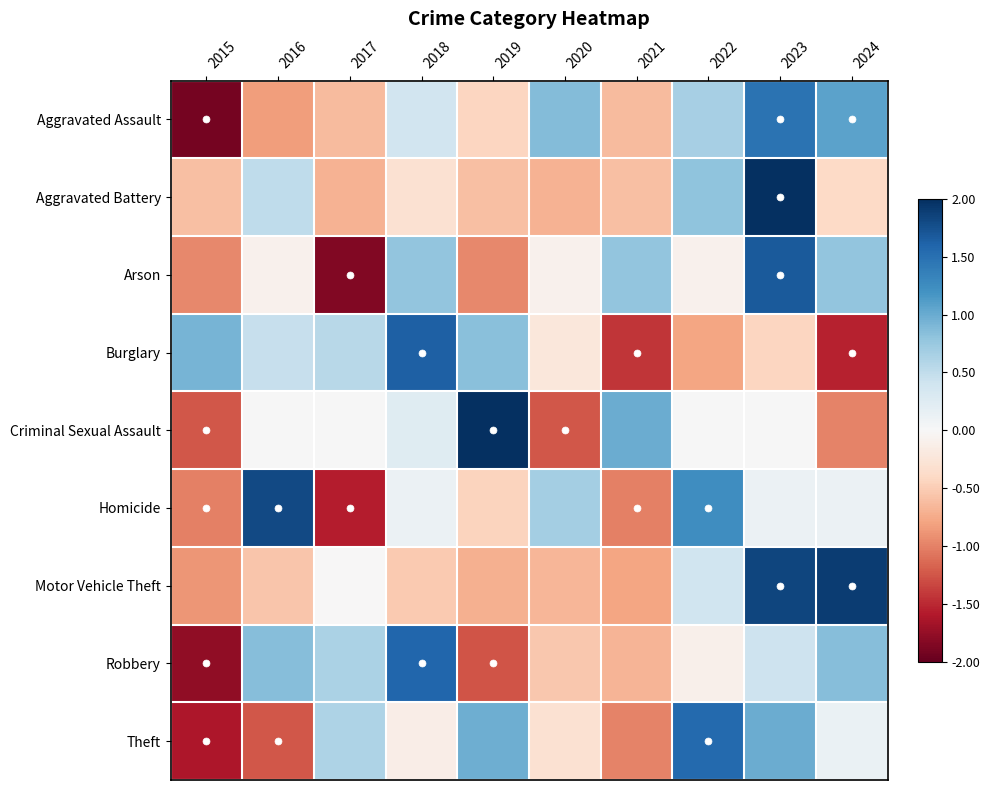

Reading left to right, what are all the values shown in this chart?

Aggravated Assault: 2015=-1.9	2016=-0.8	2017=-0.6	2018=0.4	2019=-0.4	2020=0.9	2021=-0.6	2022=0.7	2023=1.5	2024=1.1
Aggravated Battery: 2015=-0.6	2016=0.5	2017=-0.7	2018=-0.3	2019=-0.6	2020=-0.7	2021=-0.6	2022=0.8	2023=2.6	2024=-0.4
Arson: 2015=-1.0	2016=-0.1	2017=-1.8	2018=0.8	2019=-1.0	2020=-0.1	2021=0.8	2022=-0.1	2023=1.7	2024=0.8
Burglary: 2015=0.9	2016=0.5	2017=0.6	2018=1.6	2019=0.8	2020=-0.2	2021=-1.4	2022=-0.8	2023=-0.4	2024=-1.5
Criminal Sexual Assault: 2015=-1.2	2016=0.0	2017=0.0	2018=0.2	2019=2.2	2020=-1.2	2021=1.0	2022=0.0	2023=0.0	2024=-1.0
Homicide: 2015=-1.0	2016=1.8	2017=-1.6	2018=0.1	2019=-0.5	2020=0.7	2021=-1.0	2022=1.2	2023=0.1	2024=0.1
Motor Vehicle Theft: 2015=-0.9	2016=-0.6	2017=-0.0	2018=-0.5	2019=-0.7	2020=-0.7	2021=-0.8	2022=0.4	2023=1.8	2024=1.9
Robbery: 2015=-1.8	2016=0.9	2017=0.6	2018=1.6	2019=-1.3	2020=-0.5	2021=-0.7	2022=-0.1	2023=0.4	2024=0.9
Theft: 2015=-1.6	2016=-1.2	2017=0.6	2018=-0.1	2019=1.0	2020=-0.3	2021=-1.0	2022=1.6	2023=1.0	2024=0.1